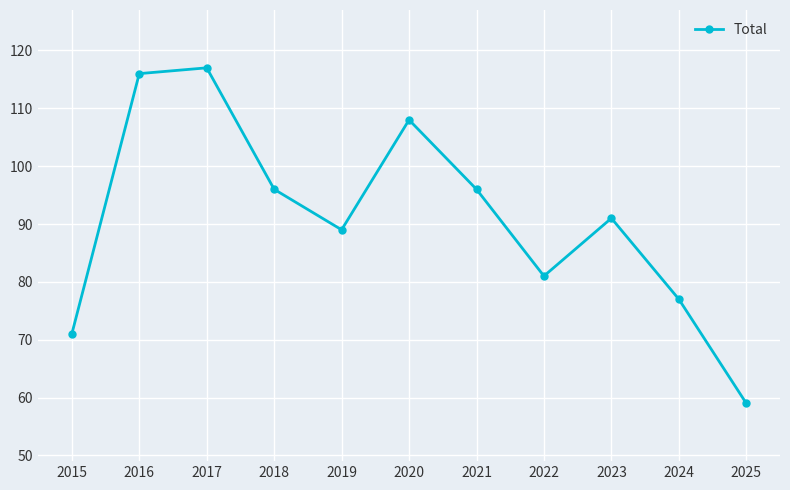

Does the chart display data point markers on the line(s)?

Yes